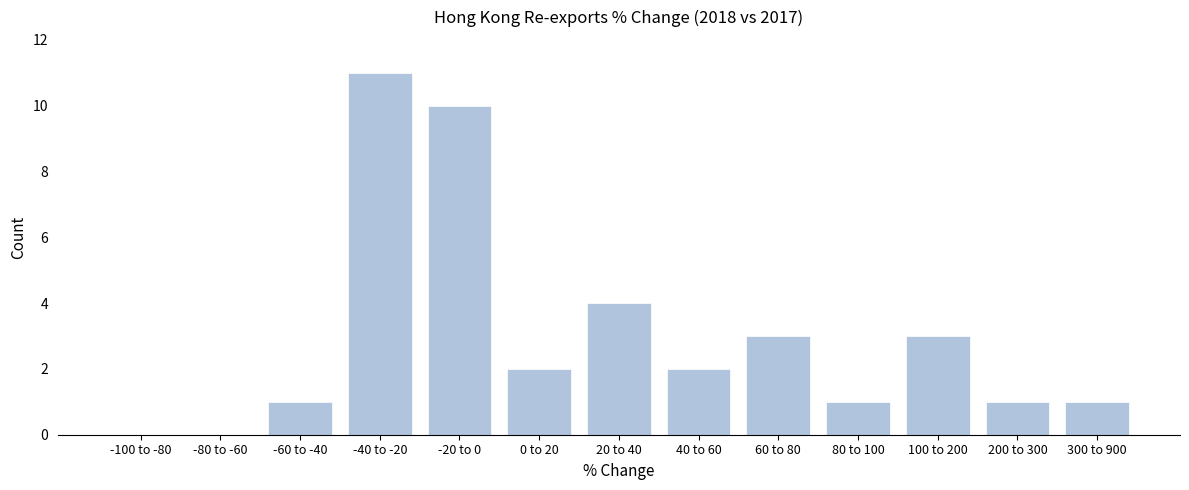

Reading left to right, transcribe all the data shown in this chart.

-100 to -80=0	-80 to -60=0	-60 to -40=1	-40 to -20=11	-20 to 0=10	0 to 20=2	20 to 40=4	40 to 60=2	60 to 80=3	80 to 100=1	100 to 200=3	200 to 300=1	300 to 900=1